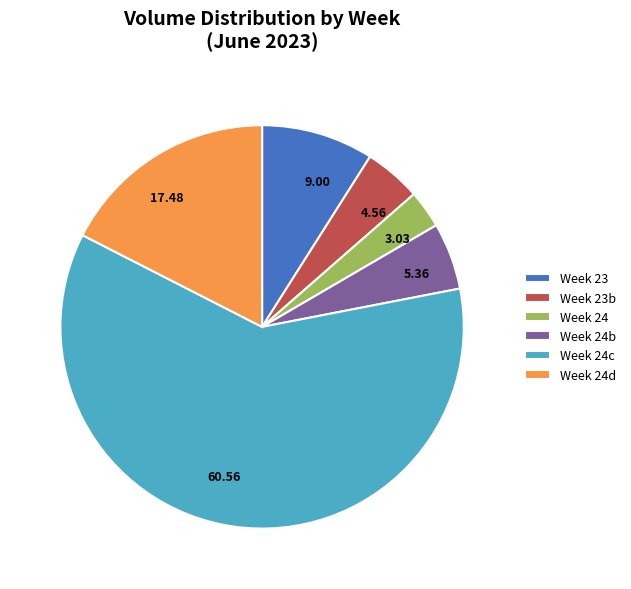

Is there any slice that represents more than half of the pie?

Yes